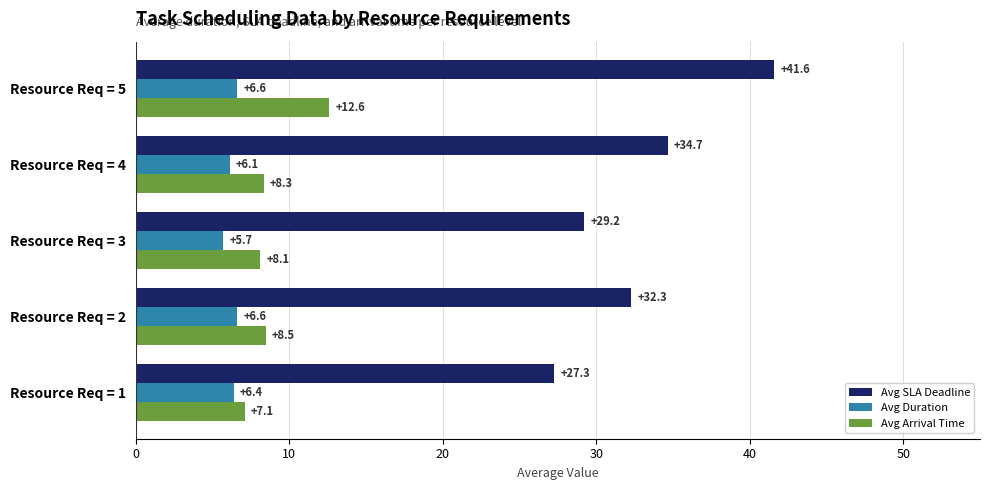

What is the sum of all Avg SLA Deadline values?

165.0